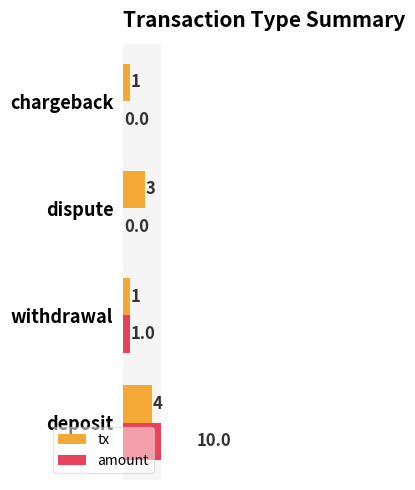

How many values in the amount series are below 1?

2